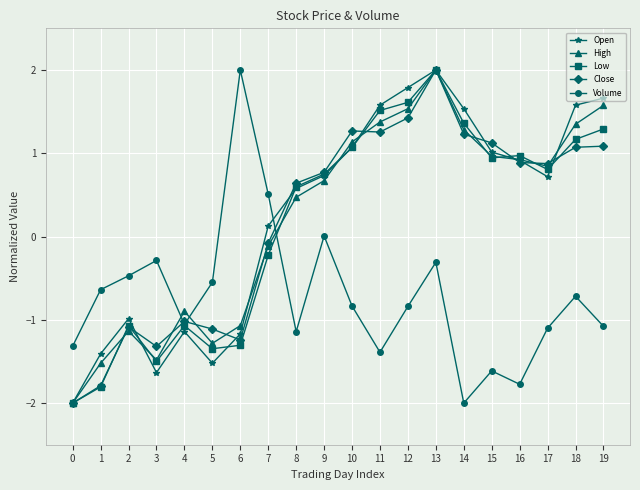

The Volume series shows -0.3 at 3. True or false?

True